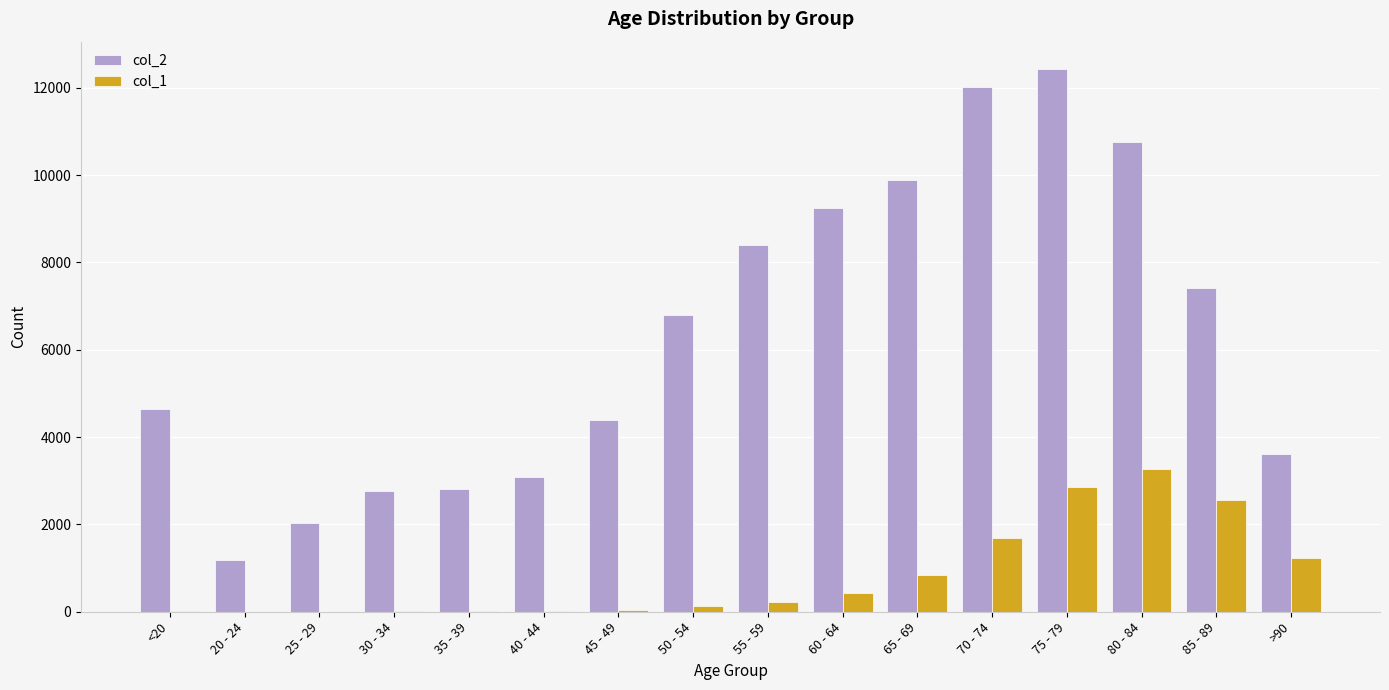

Are the bars grouped side by side (vs. stacked)?

Yes